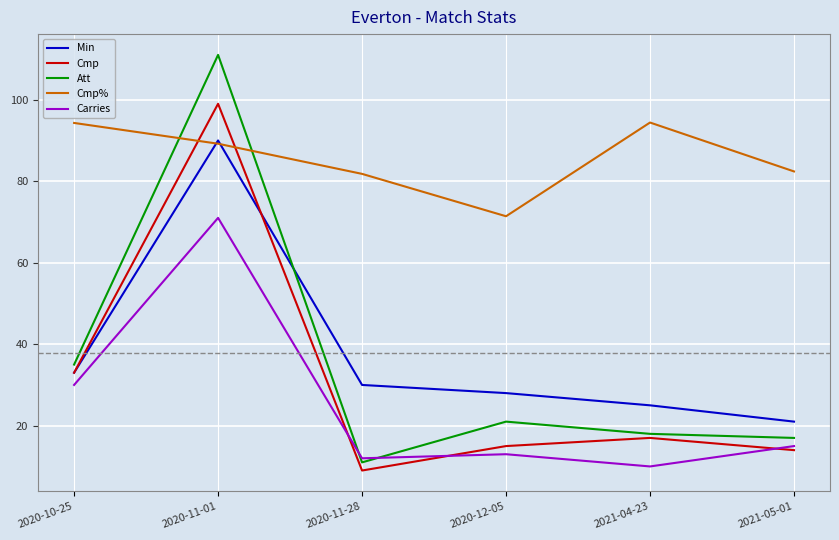

True or false: Att and Min cross at least once.

True